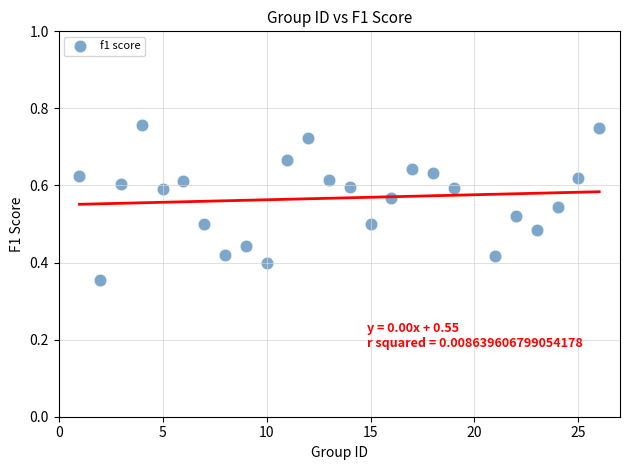

What is the range of X values (max minus min)?

25.0